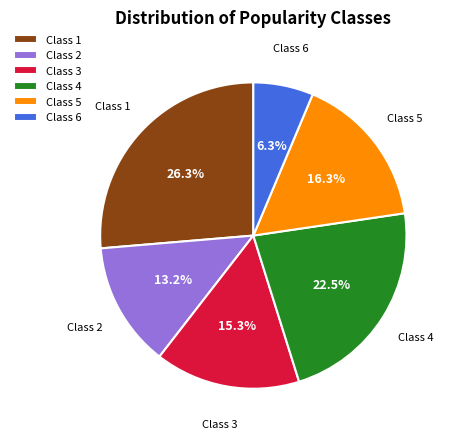

Count the number of slices in the pie.

6